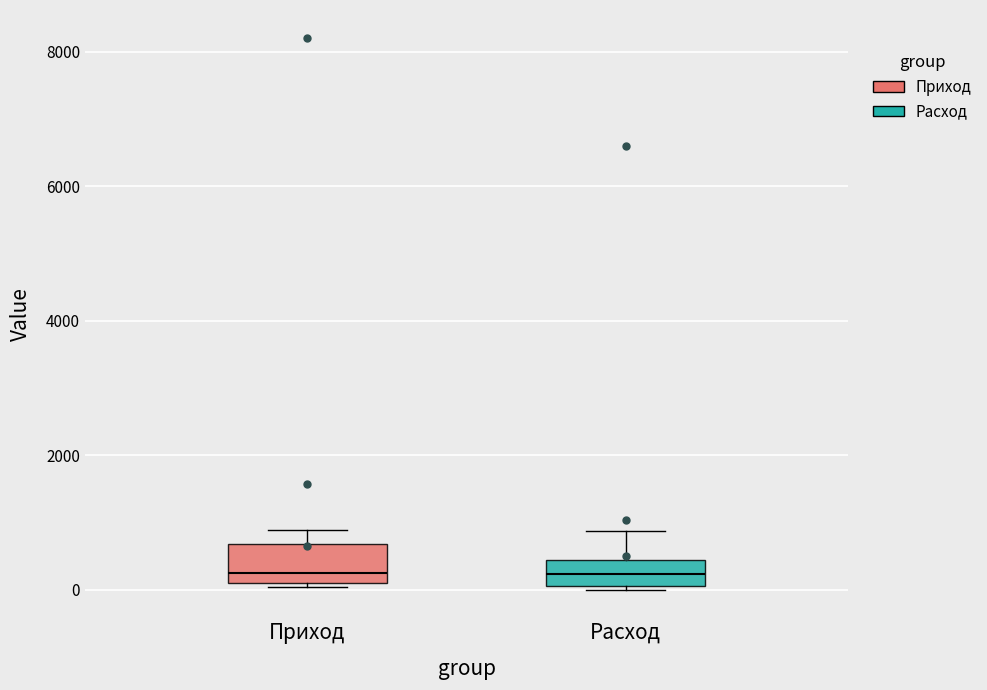

Reading left to right, read every box against the y-axis: the position of its median line, the range the box covers, and the ends of its whiskers. The values are not printed on the chart, so give them approximately, as read against the axis.

Приход: median 200 (just above the box's lower edge), box 200 to 600, whiskers 0 to 800
Расход: median 200, box 0 to 400, whiskers 0 (just below the box's lower edge) to 800